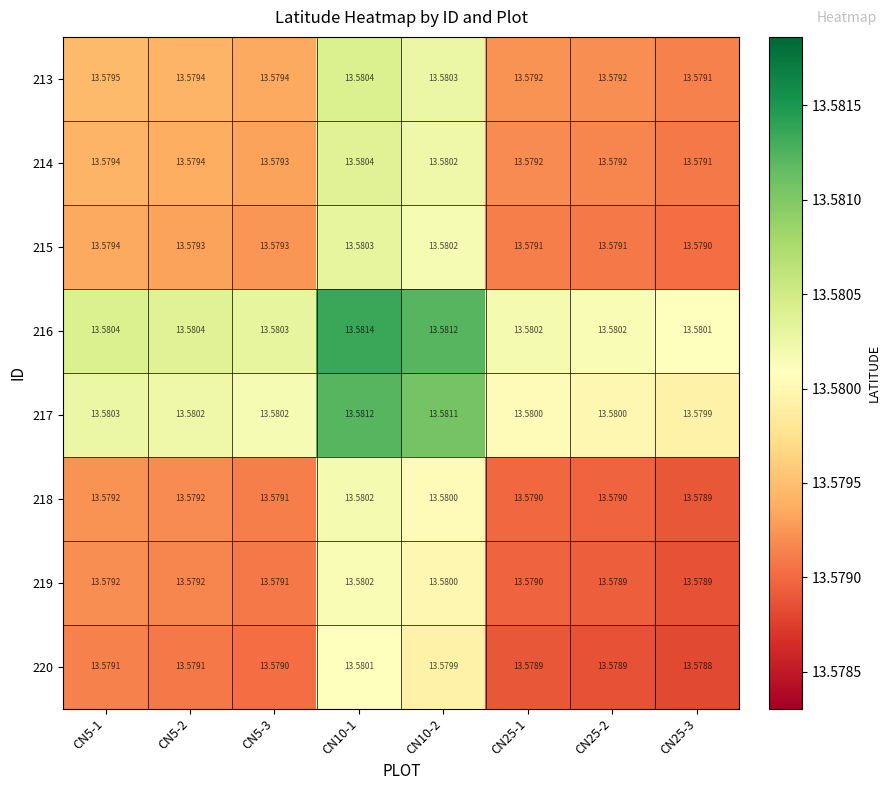

Is the value of 214 at CN25-2 greater than the value of 218 at CN5-3?

Yes